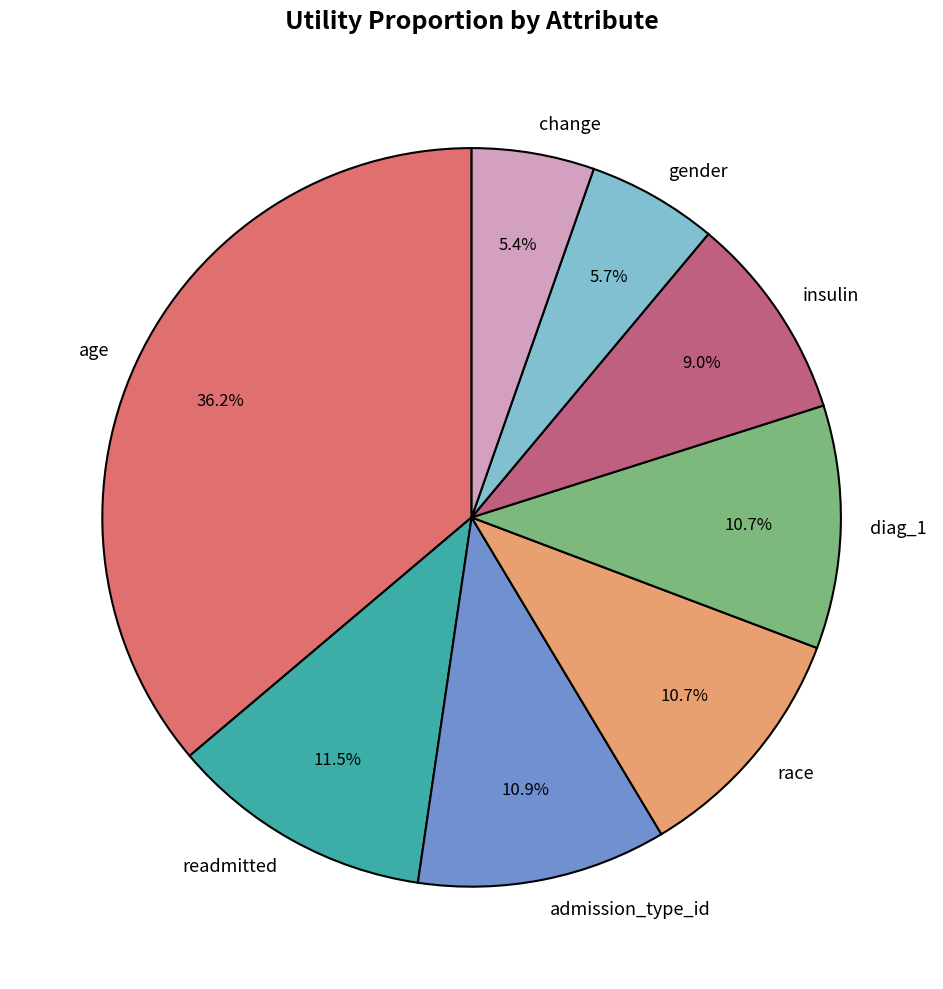

Which category has the biggest portion of the pie?

age